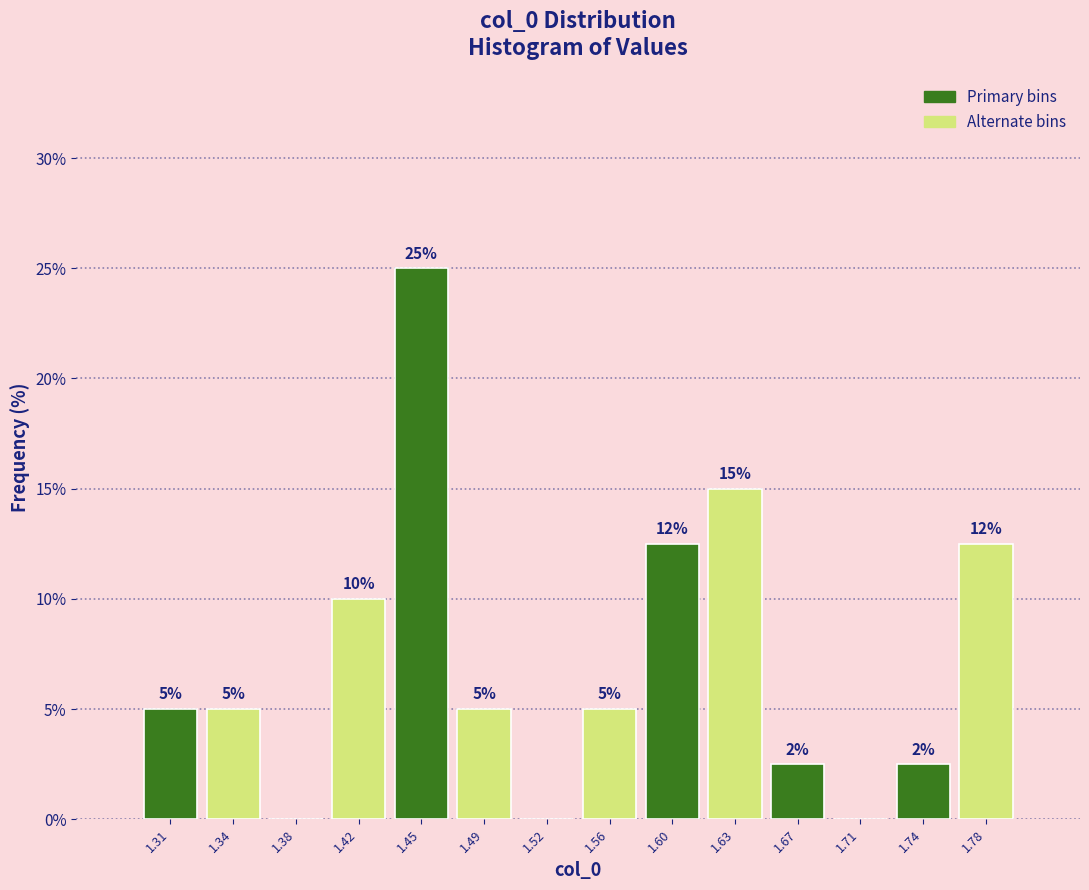

Over which range of the x-axis is the bar tallest?

1.435 to 1.470